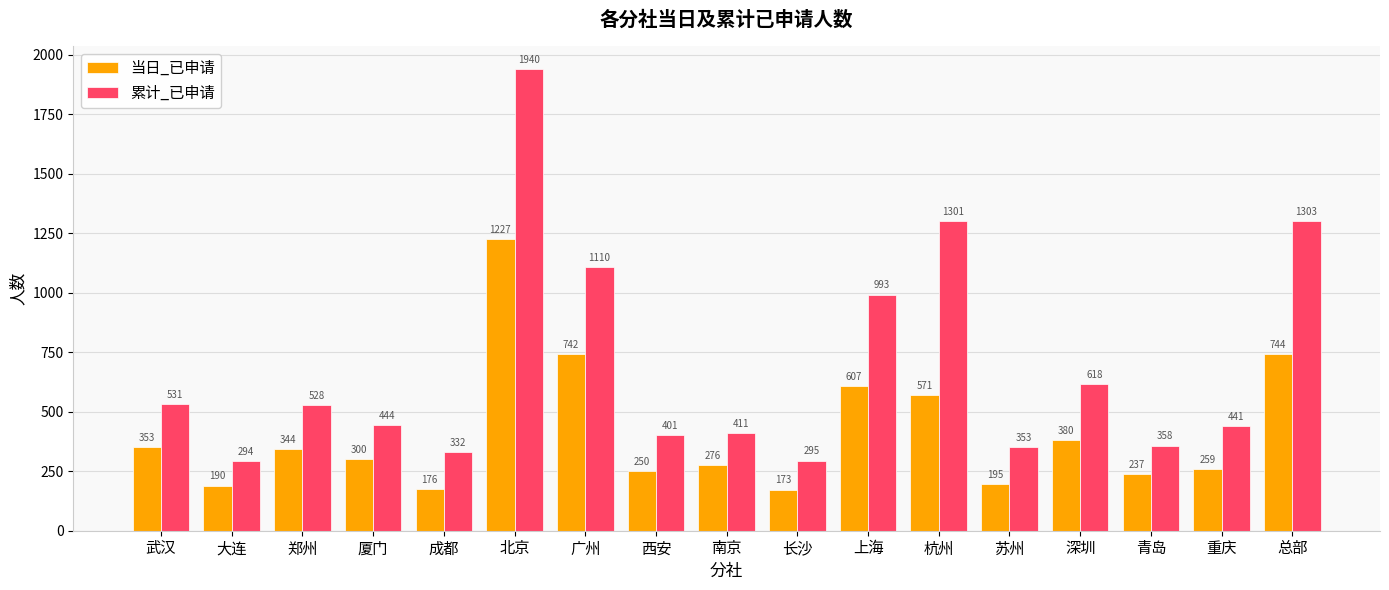

The value of 当日_已申请 at 总部 is 385. True or false?

False